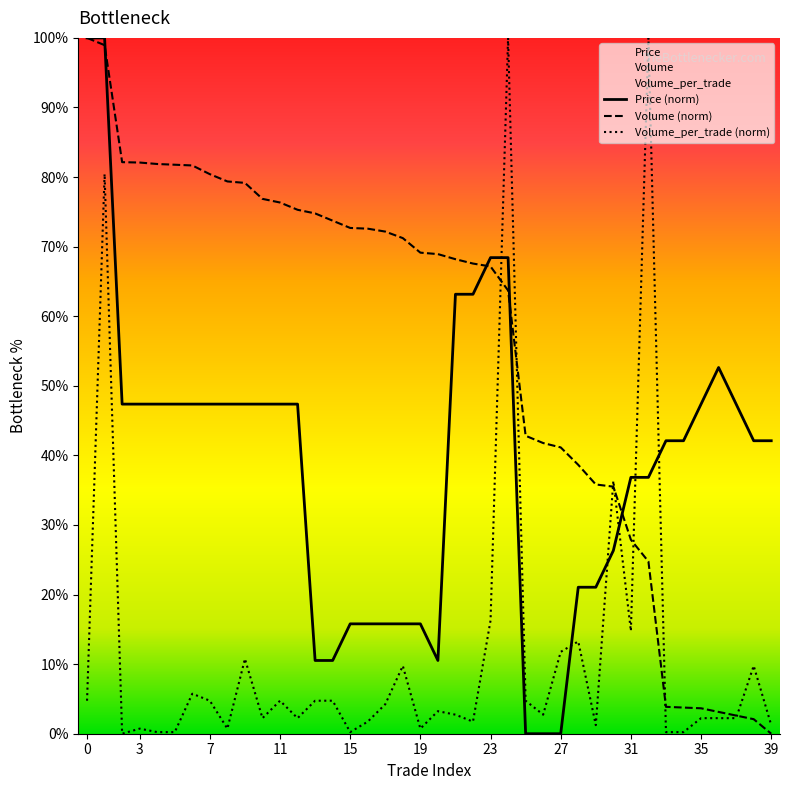

Reading left to right, extract all data points from this chart.

Price: 100.0	100.0	47.4	47.4	47.4	47.4	47.4	47.4	47.4	47.4	47.4	47.4	47.4	10.5	10.5	15.8	15.8	15.8	15.8	15.8	10.5	63.2	63.2	68.4	68.4	0.0	0.0	0.0	21.1	21.1	26.3	36.8	36.8	42.1	42.1	47.4	52.6	47.4	42.1	42.1
Volume: 100.0	99.0	82.1	82.1	81.9	81.8	81.7	80.4	79.4	79.2	76.9	76.3	75.3	74.8	73.7	72.7	72.6	72.2	71.2	69.1	68.9	68.2	67.6	67.2	63.7	42.8	41.8	41.1	38.6	35.8	35.5	27.9	24.8	3.9	3.8	3.7	3.1	2.6	2.1	0.0
Volume_per_trade: 4.7	80.4	0.0	0.7	0.2	0.2	5.7	4.7	0.7	10.8	2.2	4.7	2.2	4.7	4.7	0.2	1.7	4.2	9.8	0.7	3.2	2.7	1.7	16.3	100.0	4.7	2.7	11.8	13.3	1.2	36.3	14.8	100.0	0.2	0.2	2.2	2.2	2.2	9.8	1.2